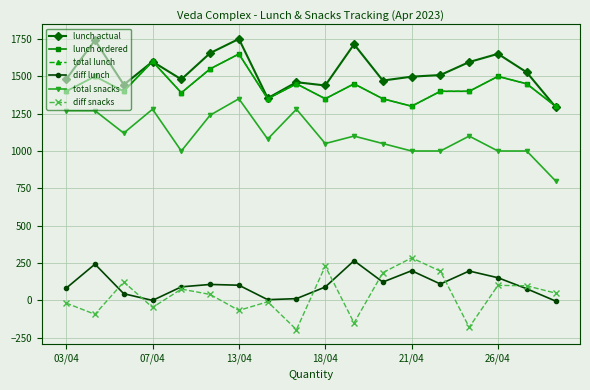

Does the chart have visible grid lines?

Yes